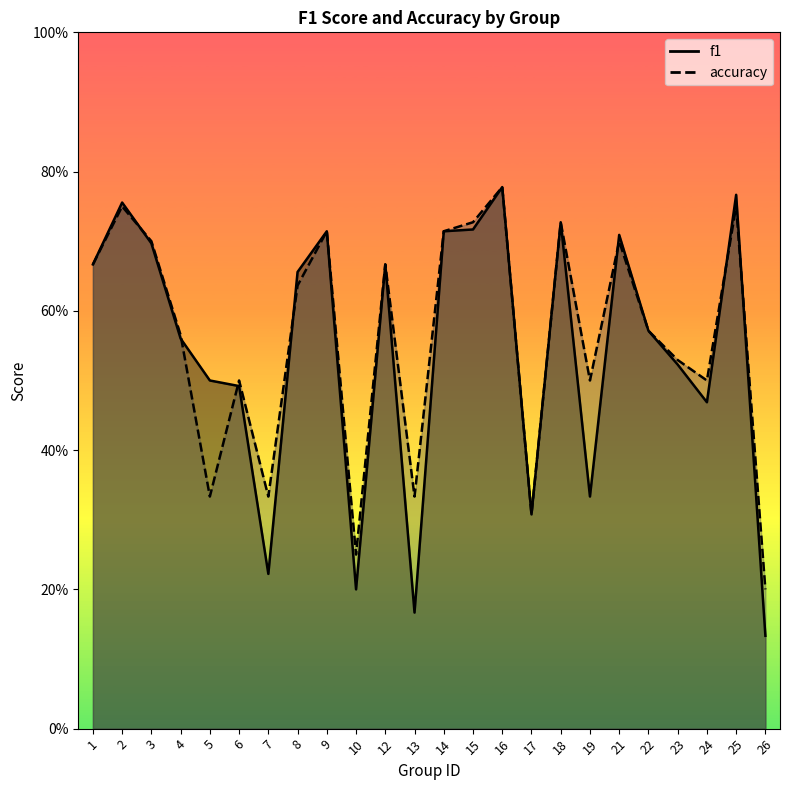

Is it true that f1 equals 0.7 at 18?

True